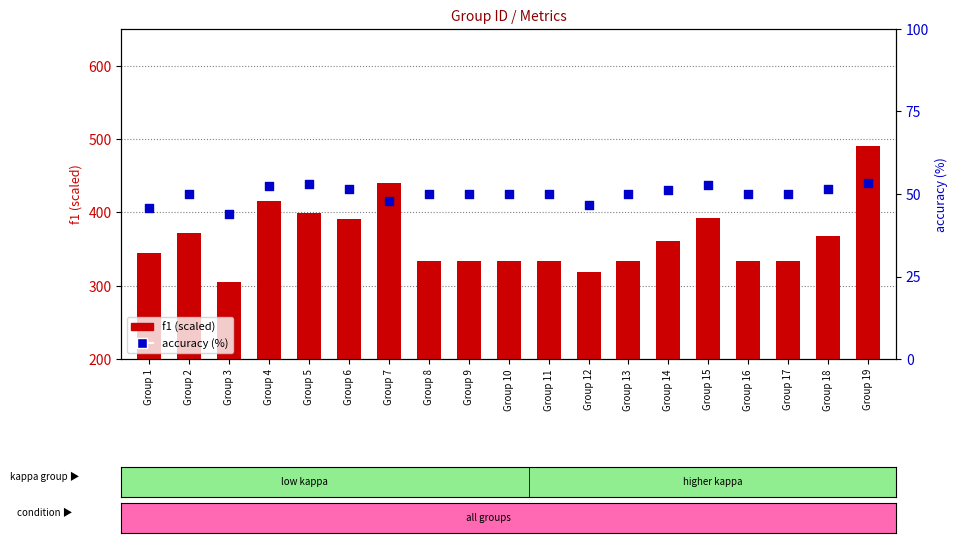

Which series has the widest spread of Y values?

f1 (scaled)